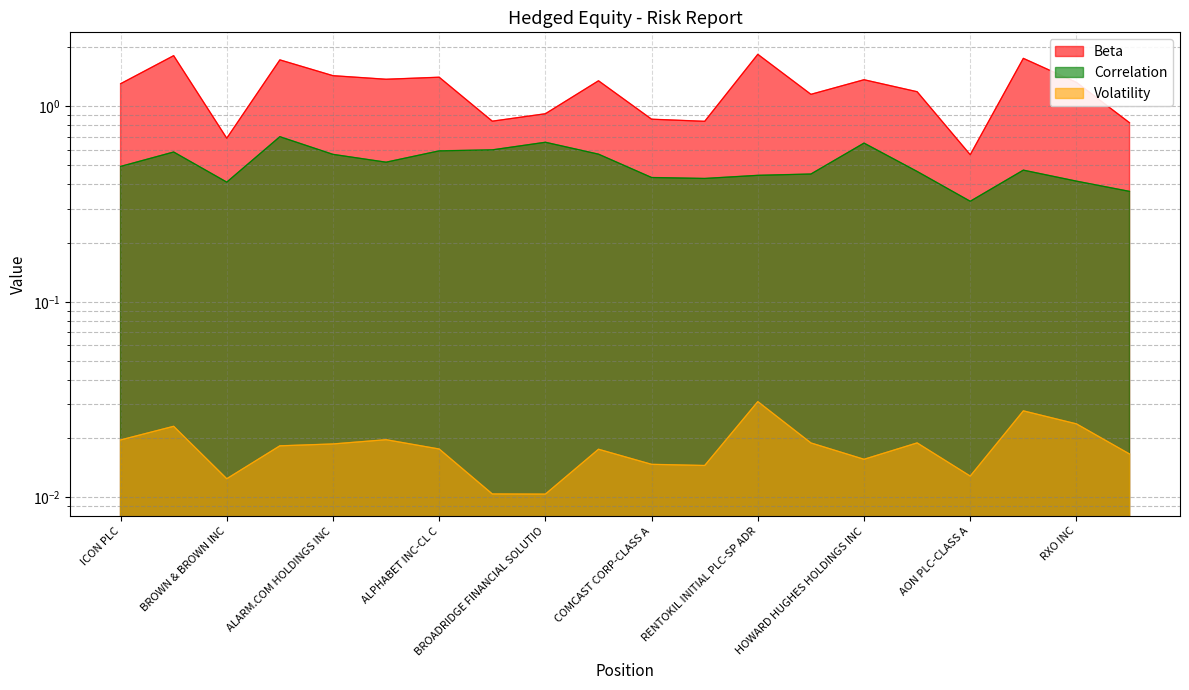

Between WATERS CORP and UNIVERSAL MUSIC GRO-UNSP ADR, which is larger?

WATERS CORP